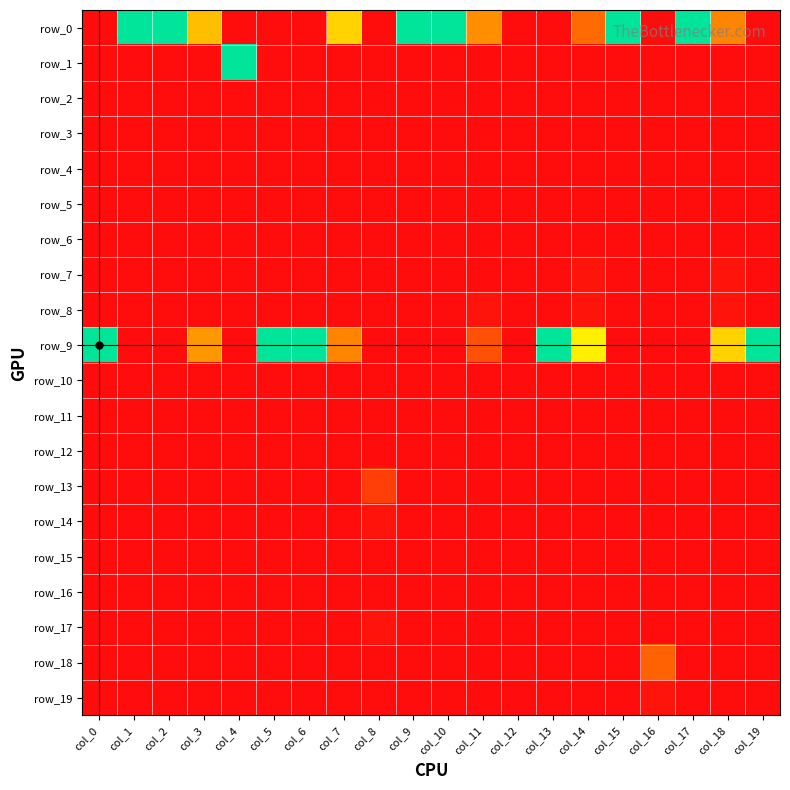

Which series has the widest spread of values?

row_0